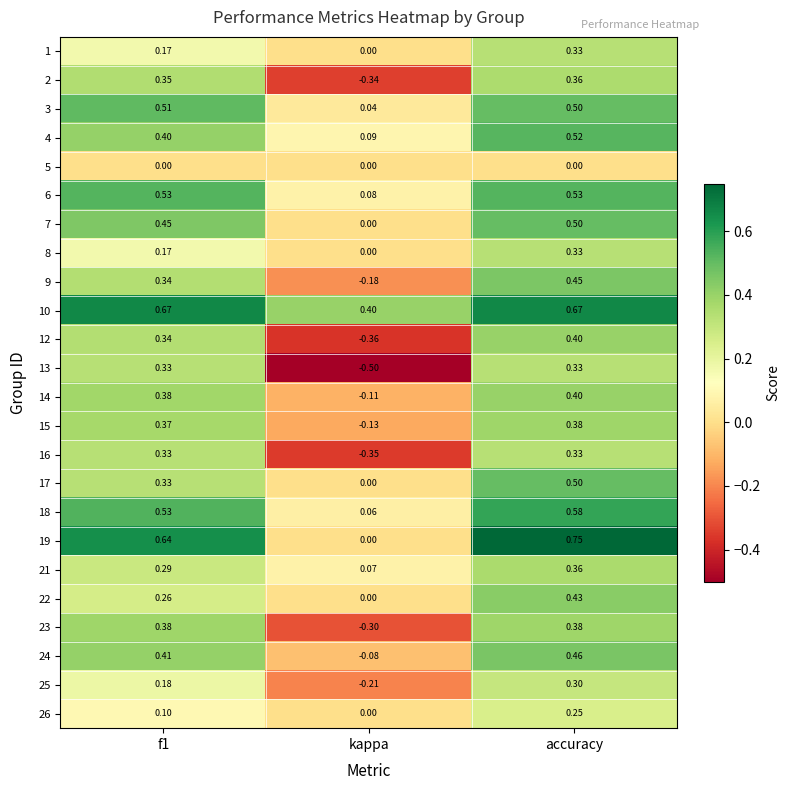

At which category is the sum across all series the highest?

accuracy